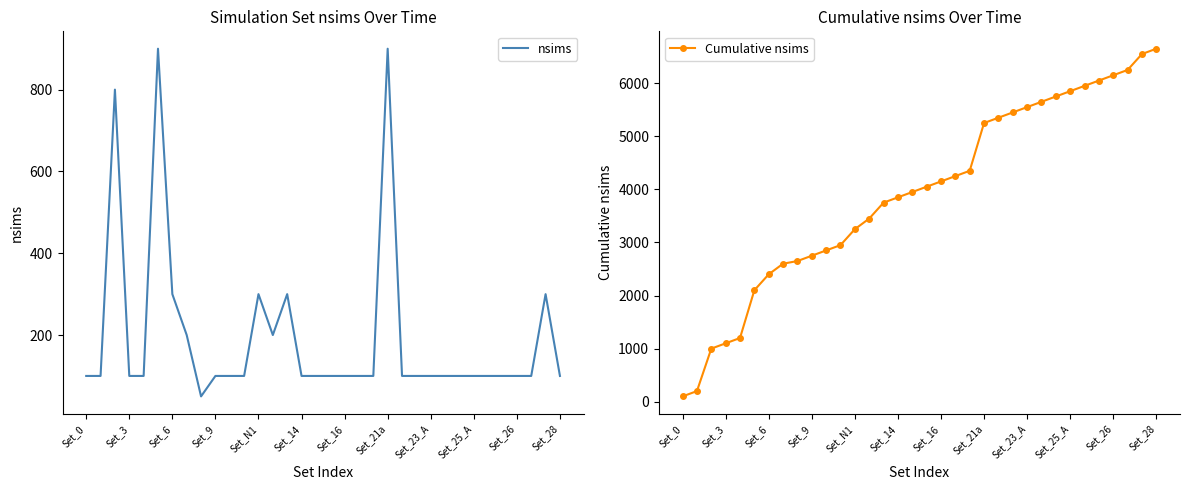

How many data points does each series have?

34